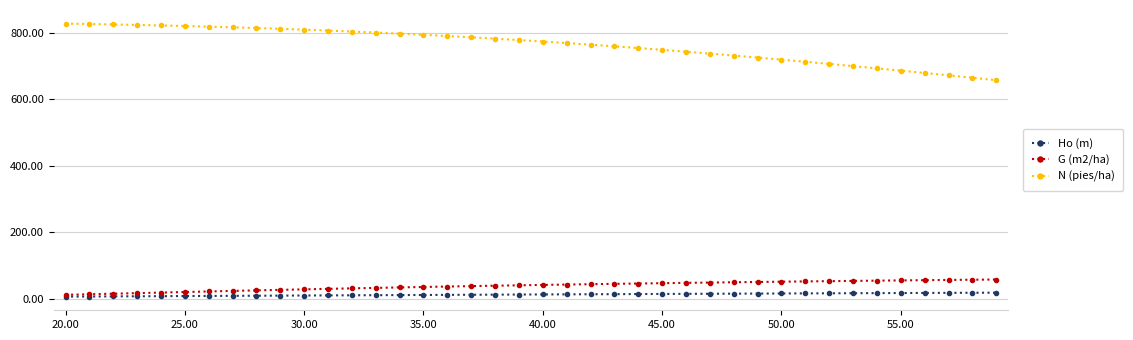

How many data points in N (pies/ha) are less than 778?

20